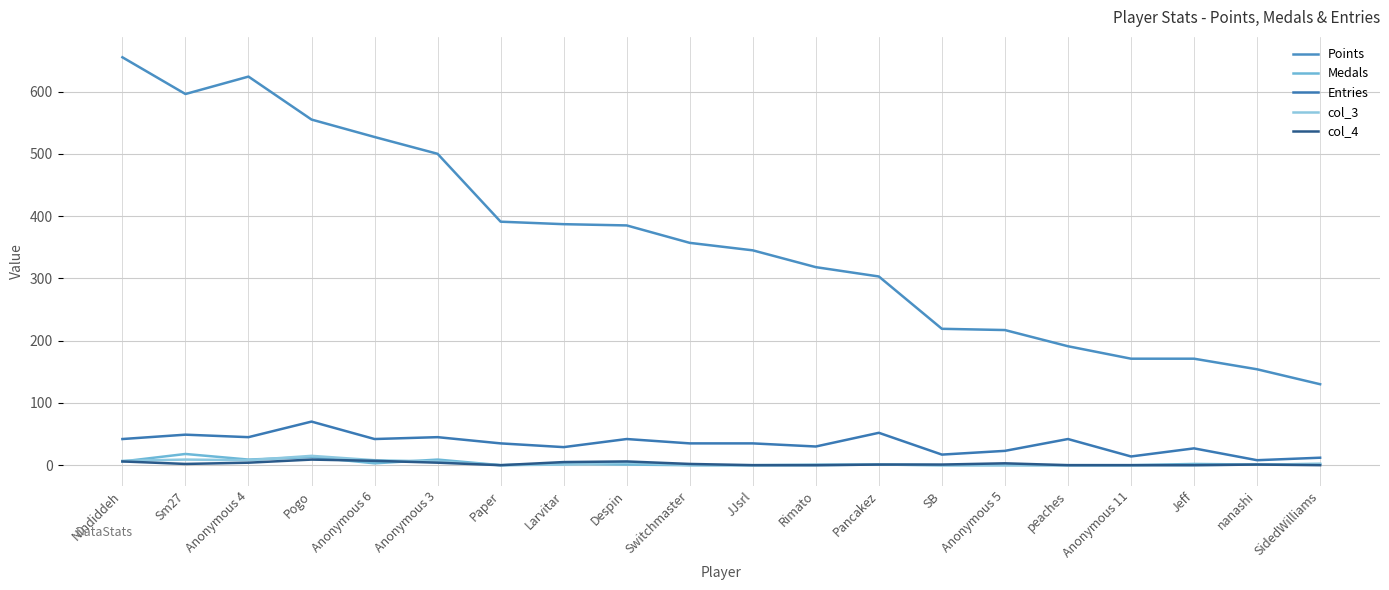

How many series are shown in this chart?

5